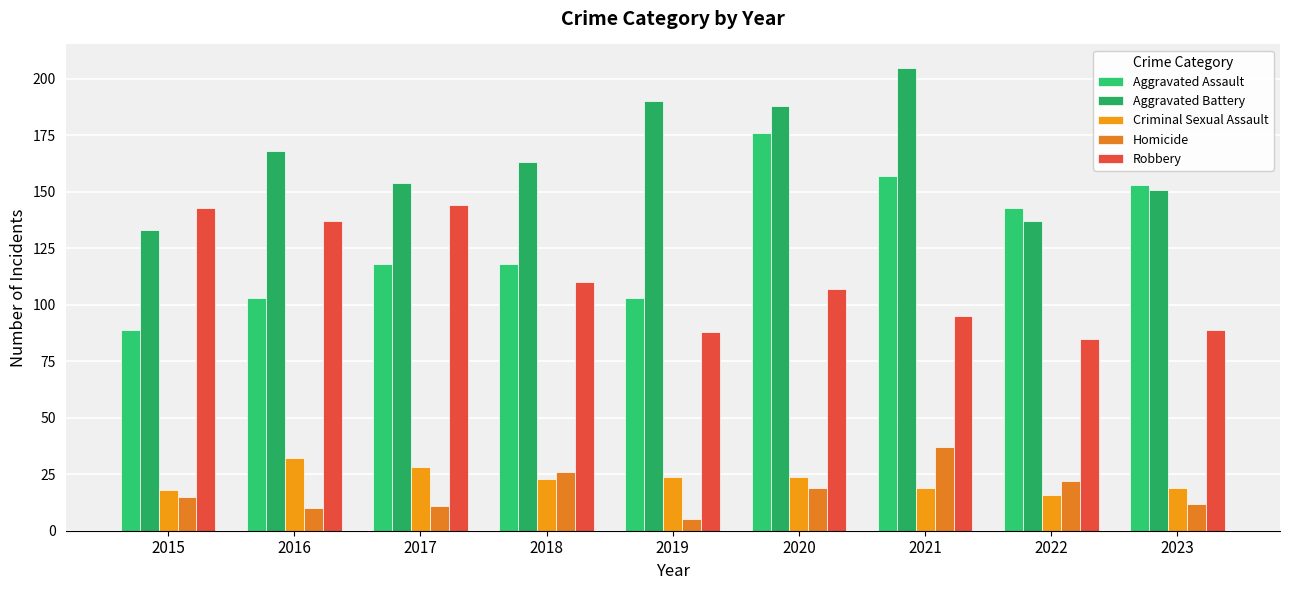

Rank the series at 2019 from lowest to highest value.

Homicide, Criminal Sexual Assault, Robbery, Aggravated Assault, Aggravated Battery